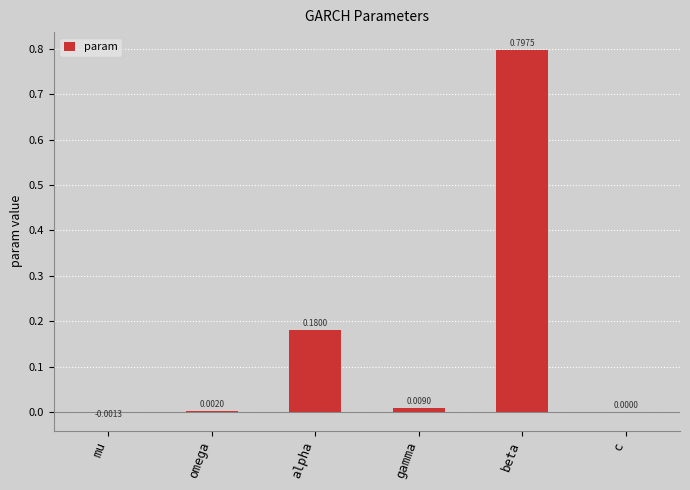

Between omega and beta, which is larger?

beta